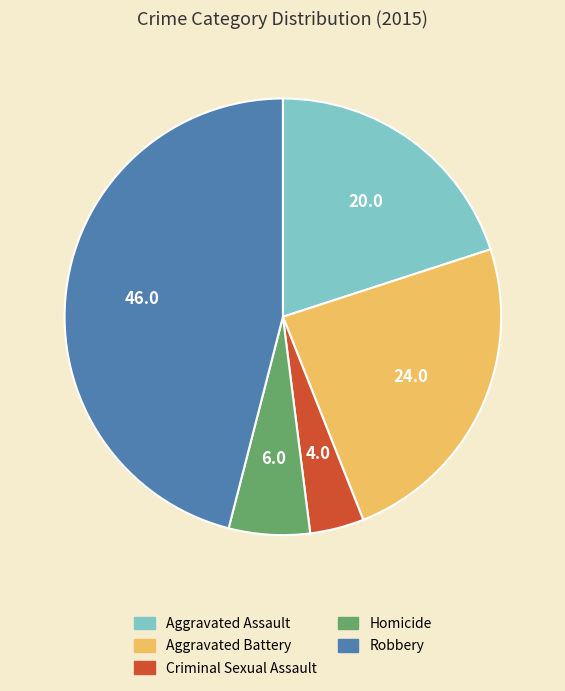

The Aggravated Battery slice represents 35% of the pie. True or false?

False